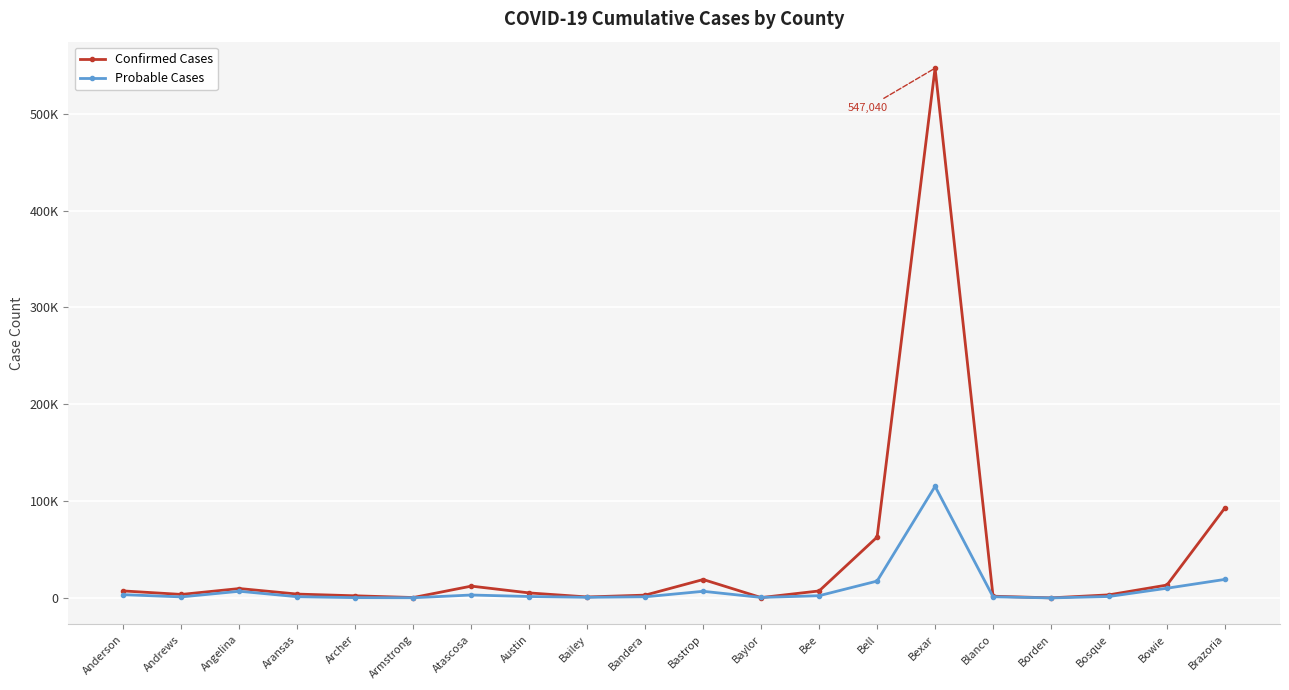

At which category does the chart reach its peak across all series?

Bexar